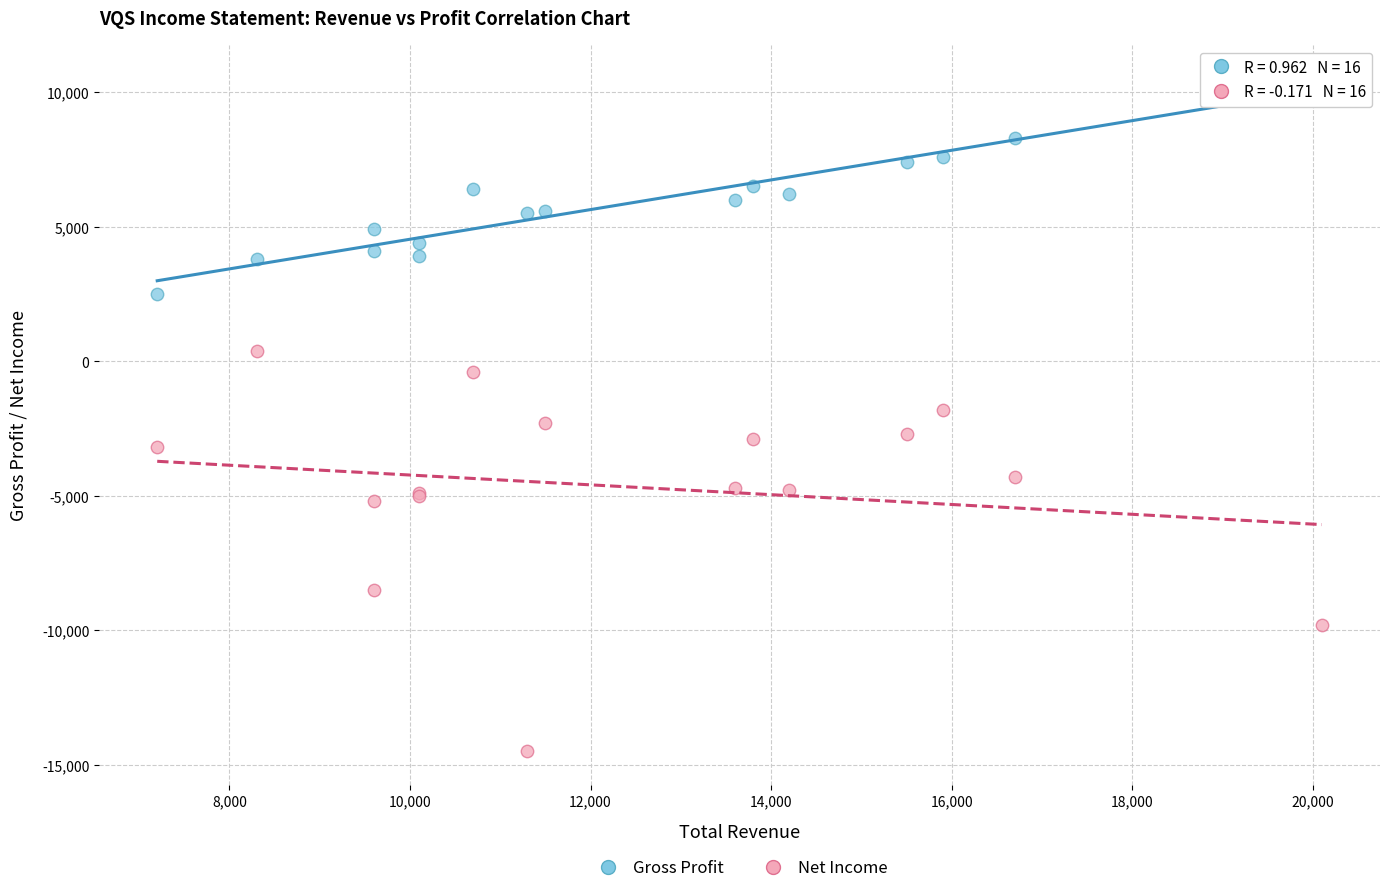

What is the X range (max minus min) for the scatter plot?

12900